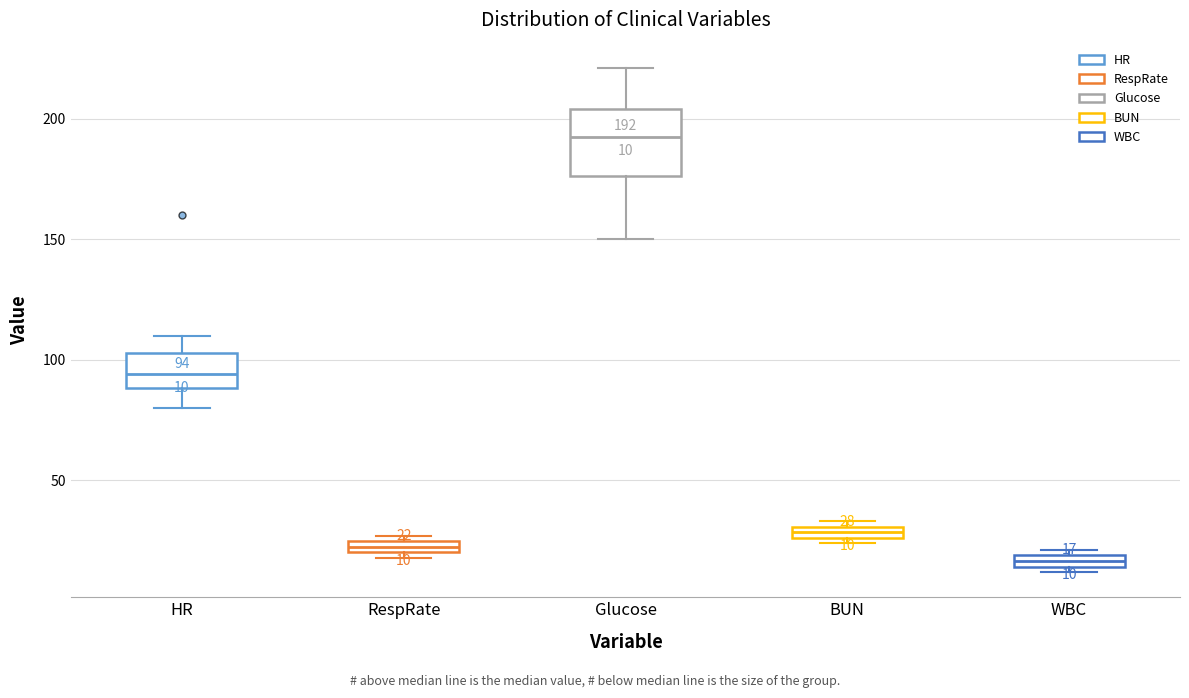

Comparing the boxes themselves (not the whiskers), which one is the tallest?

Glucose